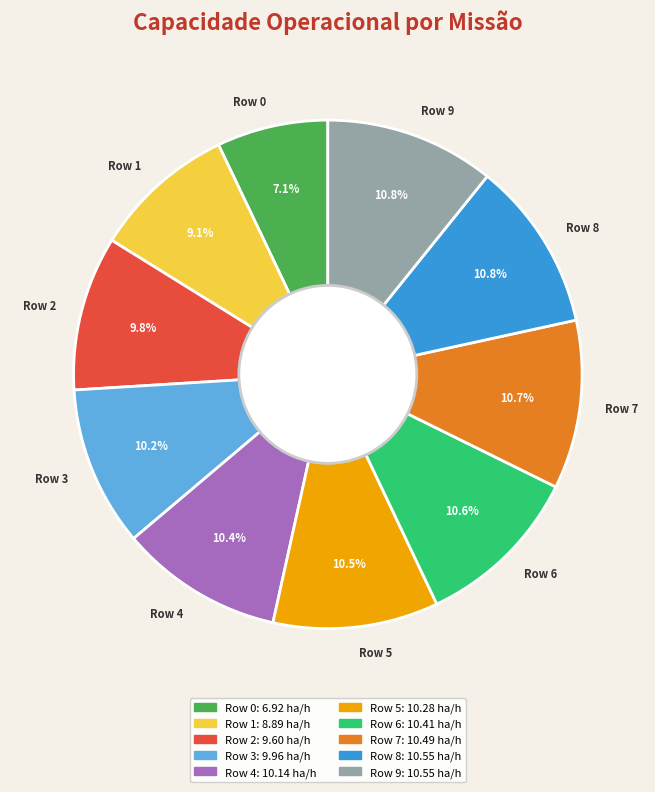

Which has a higher value, Row 6 or Row 1?

Row 6